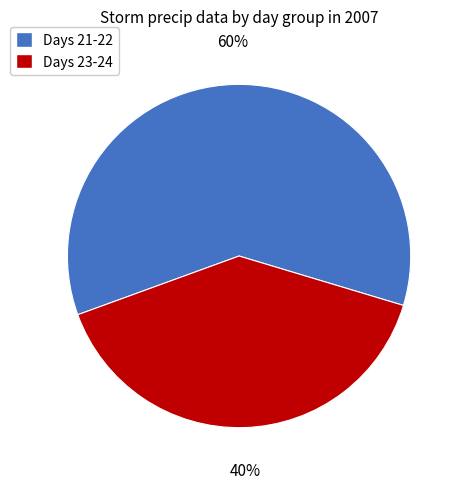

Is the sum of Days 23-24 and Days 21-22 greater than half?

Yes